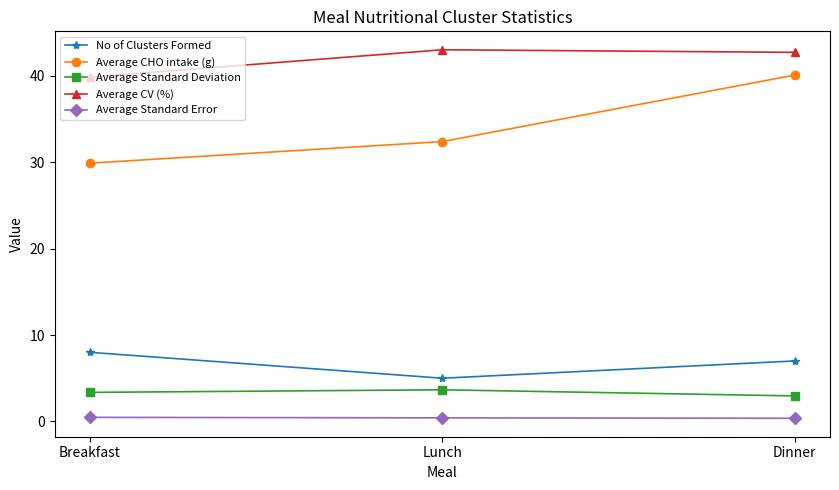

At Lunch, list the series in order from largest to smallest.

Average CV (%), Average CHO intake (g), No of Clusters Formed, Average Standard Deviation, Average Standard Error